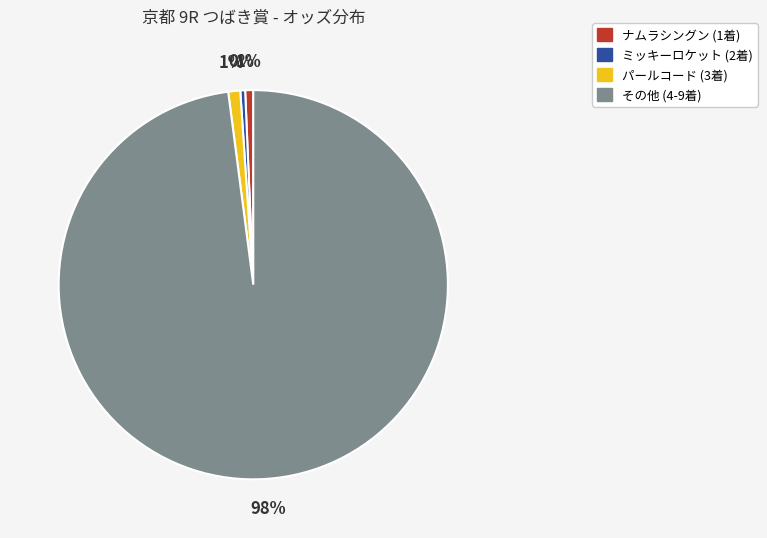

To the nearest percent, what is the difference between the largest and smallest slice percentages?

98%